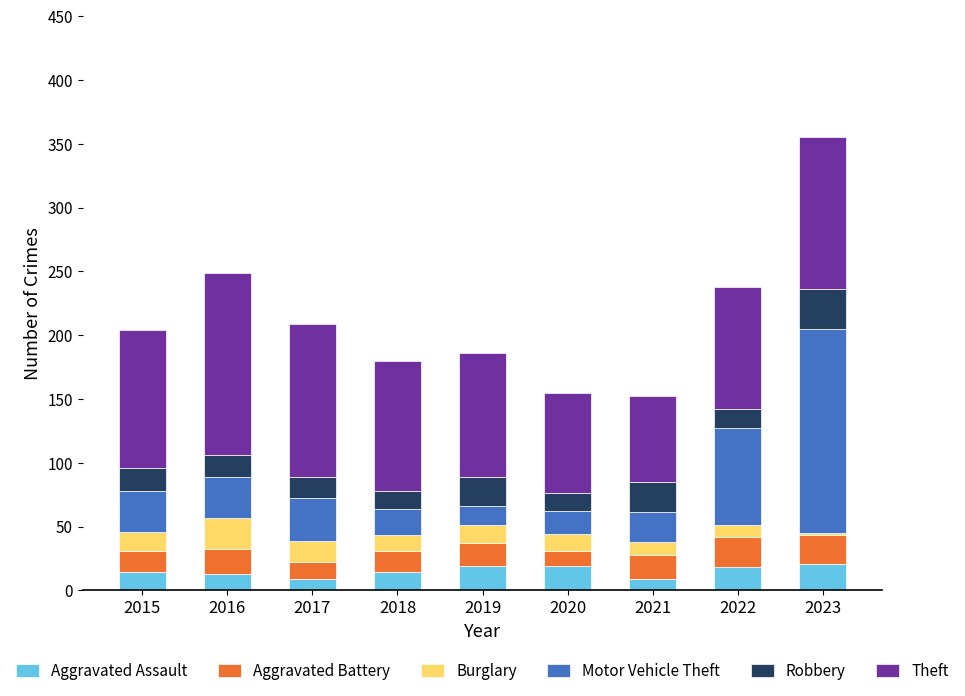

At which category is the sum across all series the highest?

2023